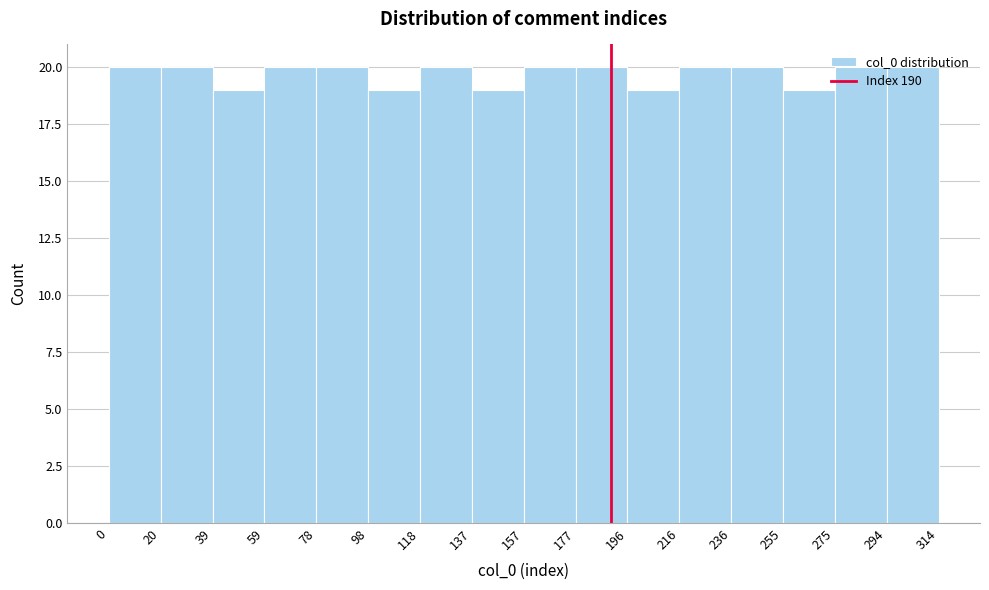

Reading left to right, transcribe this chart: for each bar, give the range it covers on the x-axis and its height. The values are not printed on the chart, so give them approximately, as read against the axis.

0 to 20: 20
20 to 39: 20
39 to 59: 19
59 to 78: 20
78 to 98: 20
98 to 118: 19
118 to 137: 20
137 to 157: 19
157 to 177: 20
177 to 196: 20
196 to 216: 19
216 to 236: 20
236 to 255: 20
255 to 275: 19
275 to 294: 20
294 to 314: 20